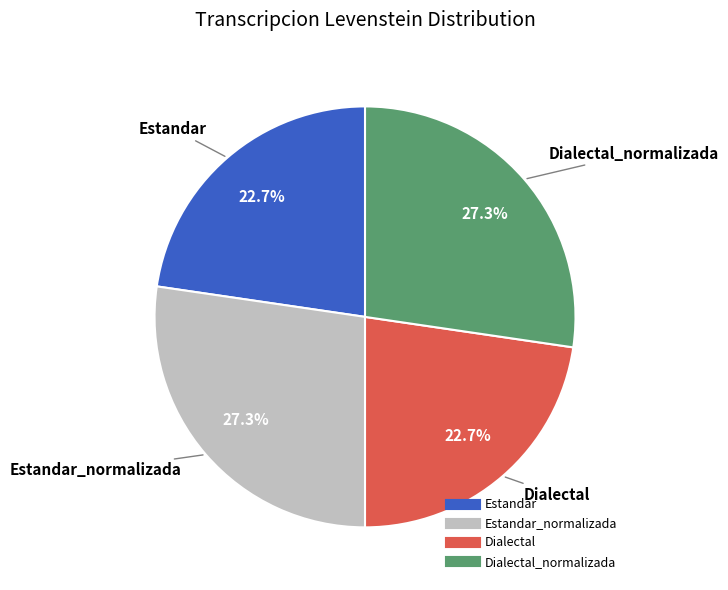

How many segments does this pie chart have?

4